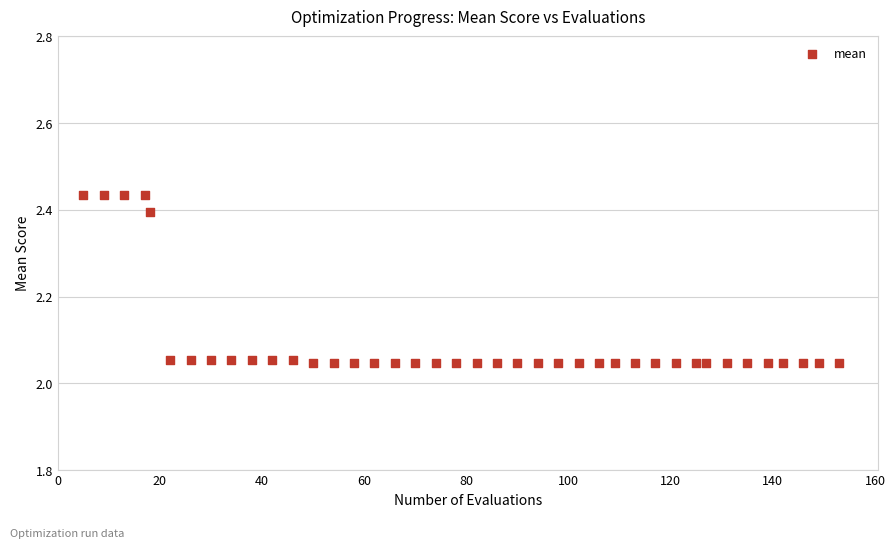

What is the range of X values (max minus min)?

148.0